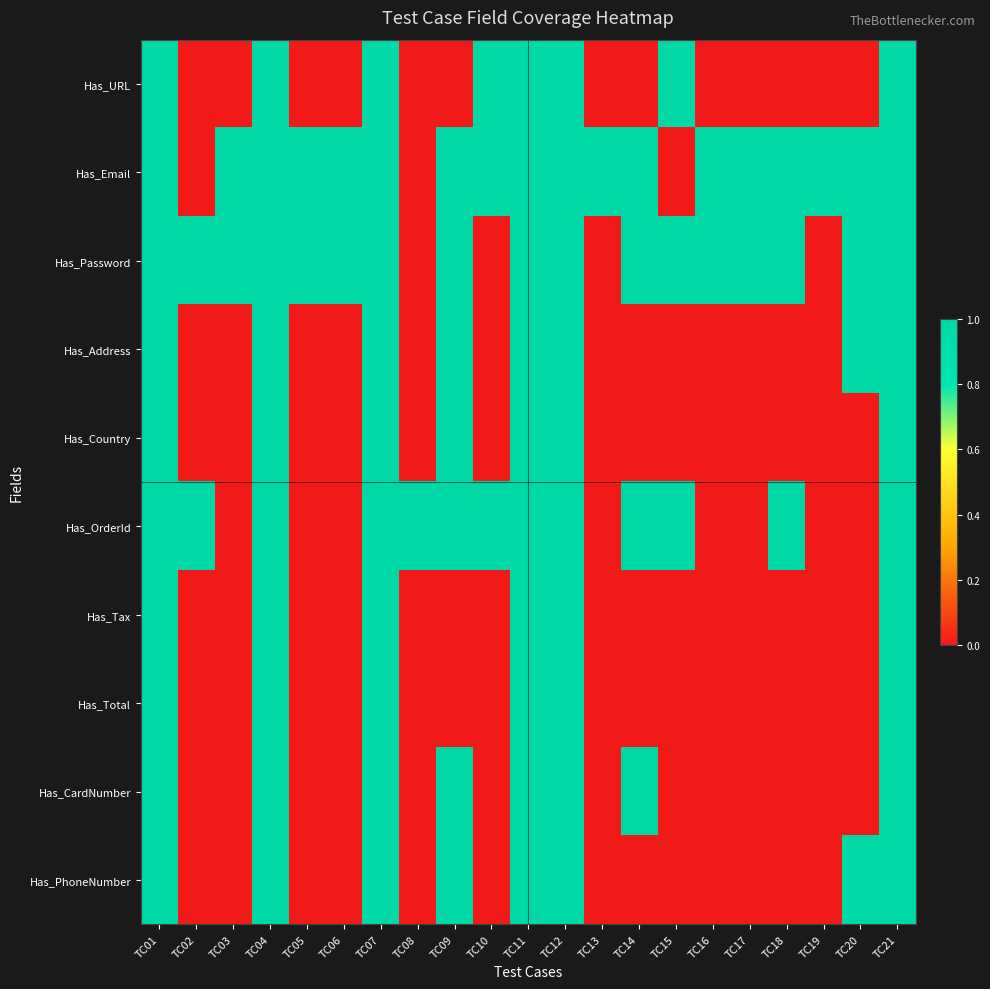

Rank the series by their maximum value, from highest to lowest.

Has_URL, Has_Email, Has_Password, Has_Address, Has_Country, Has_OrderId, Has_Tax, Has_Total, Has_CardNumber, Has_PhoneNumber